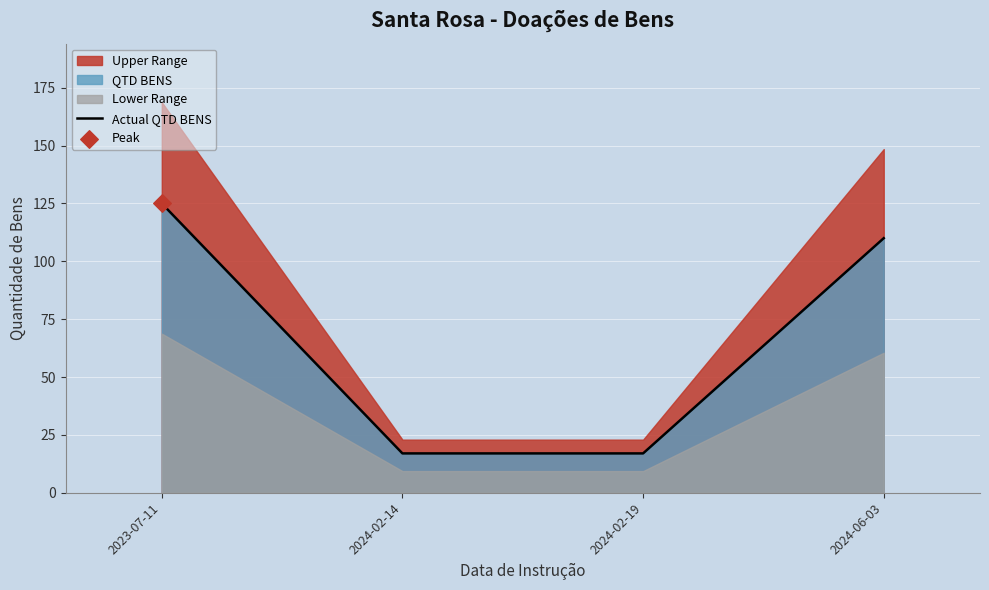

Approximately how many times larger is the value at 2024-02-14 compared to 2023-07-11?

0.1